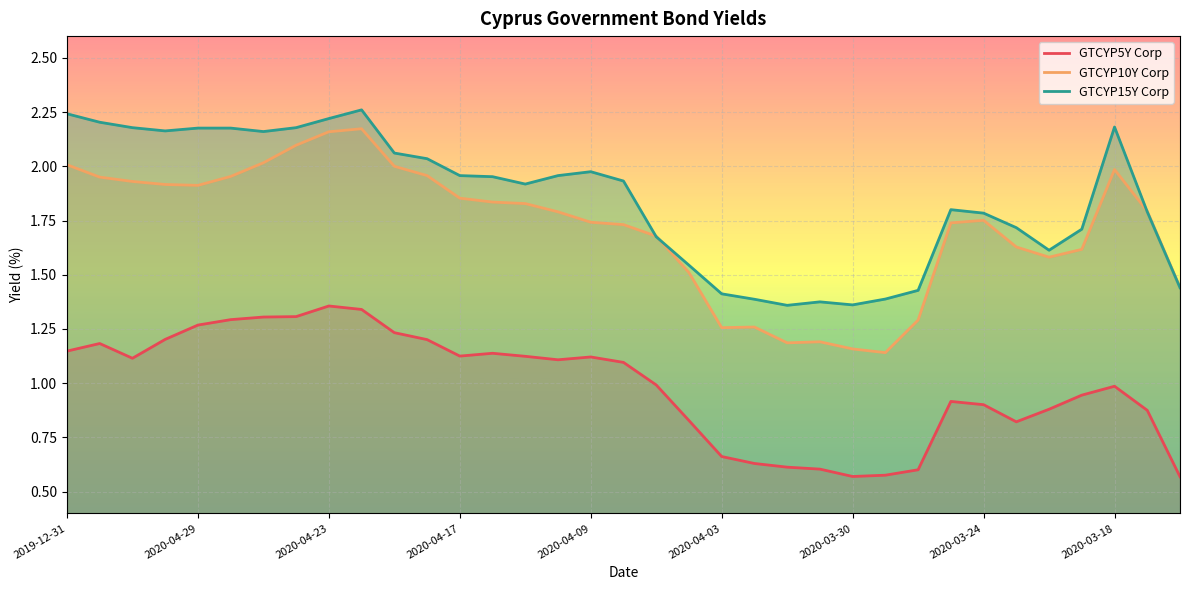

Which series has the largest total across all categories?

GTCYP15Y Corp